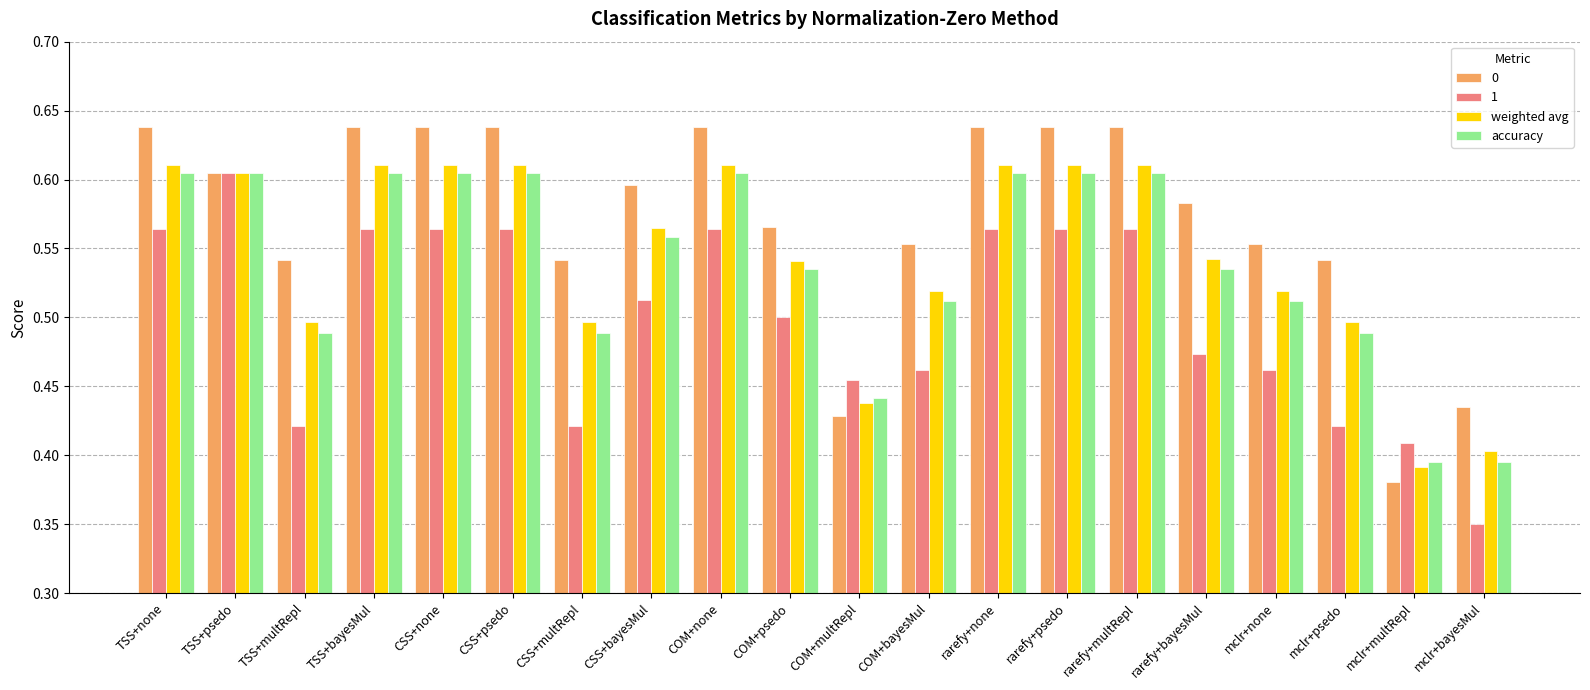

At mclr+psedo, list the series in order from largest to smallest.

0, weighted avg, accuracy, 1